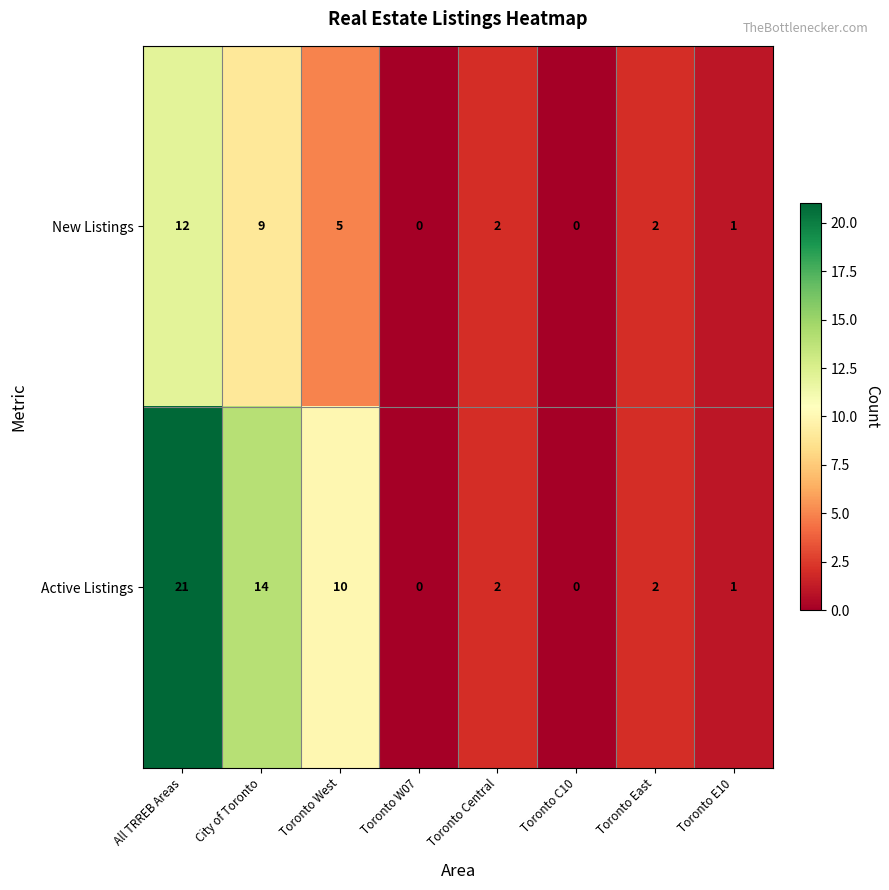

Between Toronto West and Toronto E10, which series saw the biggest shift?

Active Listings